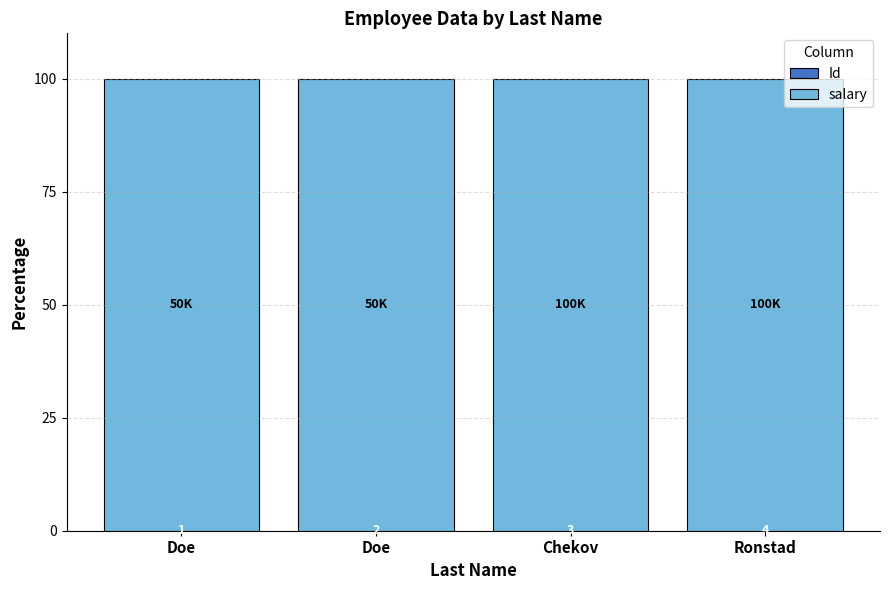

Does the chart contain stacked bars?

Yes